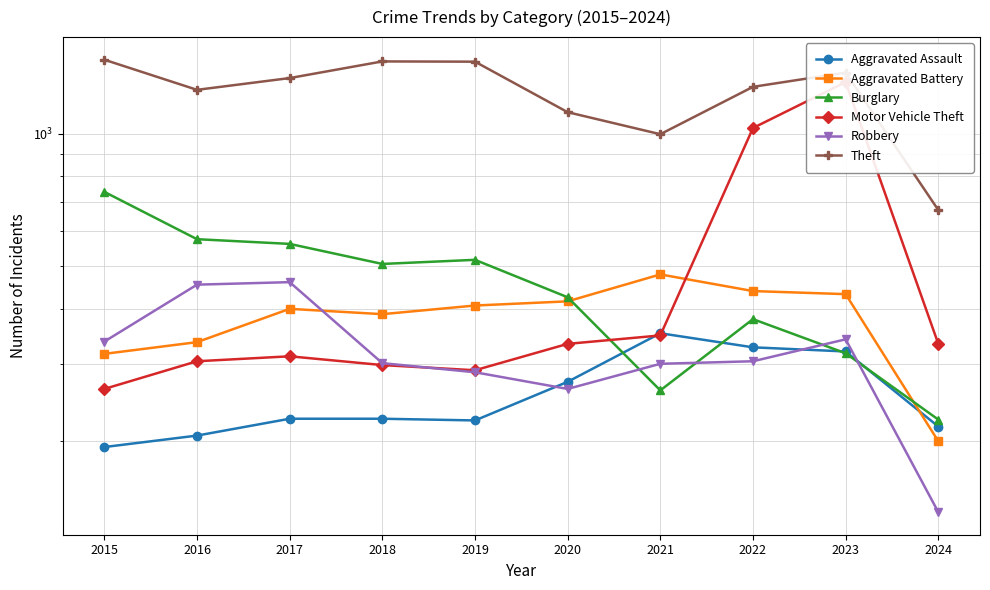

What is the difference between the Robbery values at 2016 and 2015?

117